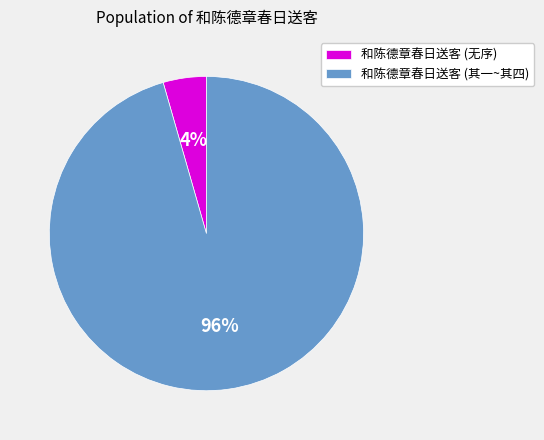

What percentage is the 和陈德章春日送客 (无序) slice, to the nearest percent?

4%